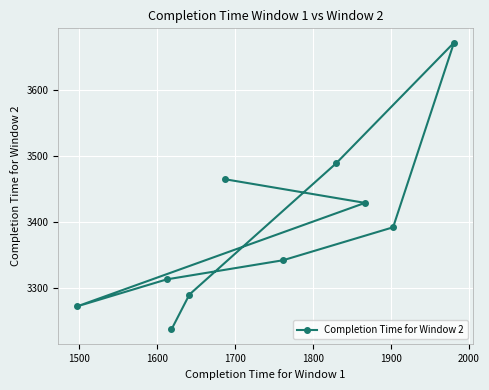

Approximately how many times larger is the value at 8 compared to 9?

1.0